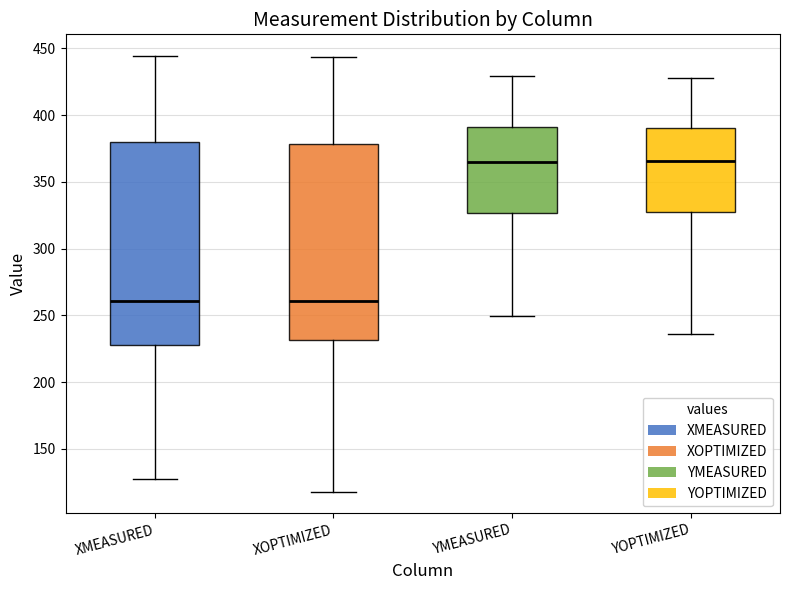

Reading left to right, transcribe this box plot: for each box, give where its median line is, the range the box spans, and where its two whiskers end, as read against the y-axis. The values are not printed on the chart, so give them approximately, as read against the axis.

XMEASURED: median 260, box 230 to 380, whiskers 130 to 445
XOPTIMIZED: median 260, box 230 to 380, whiskers 120 to 445
YMEASURED: median 365, box 325 to 390, whiskers 250 to 430
YOPTIMIZED: median 365, box 330 to 390, whiskers 235 to 430